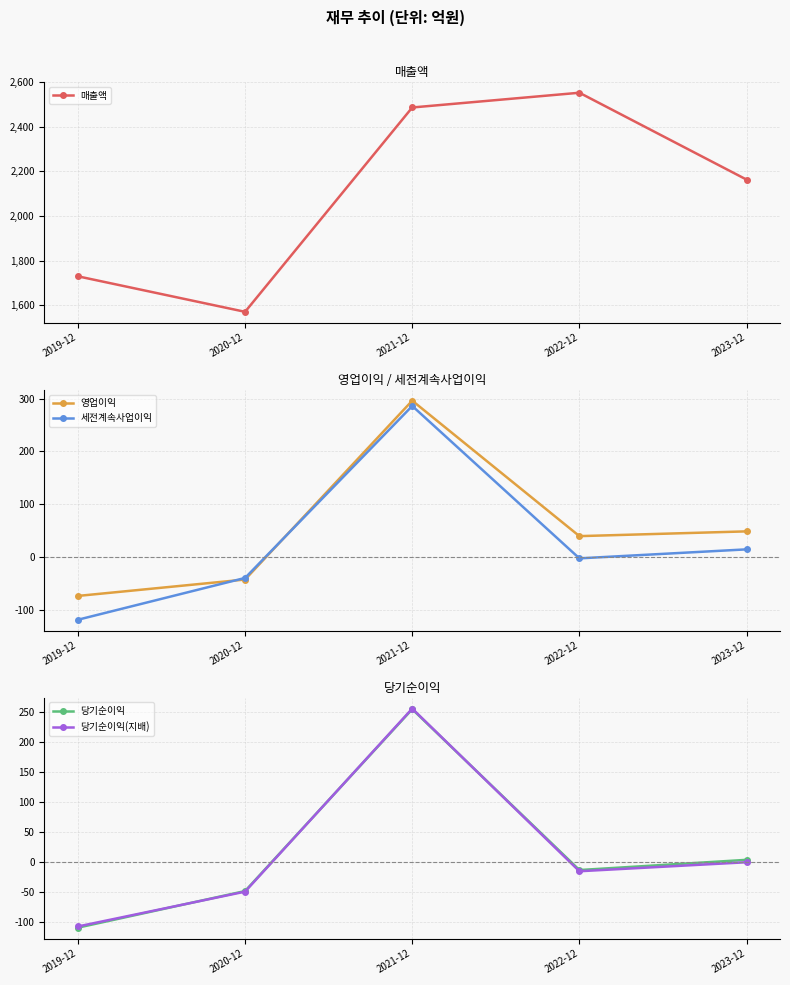

Which category has the lowest value in the 매출액 series?

2020-12